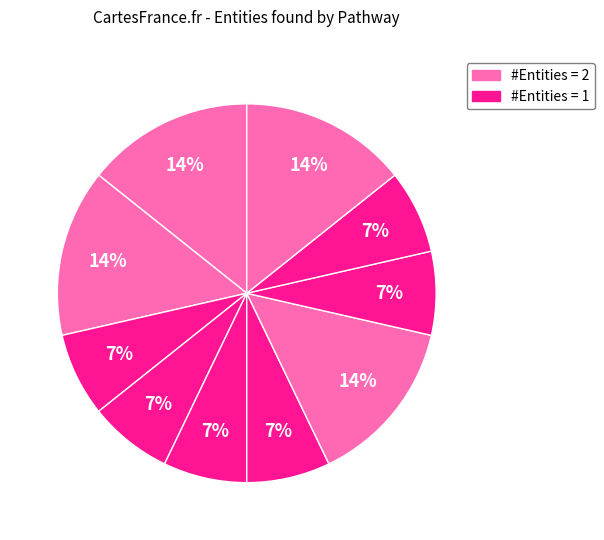

How many segments does this pie chart have?

10